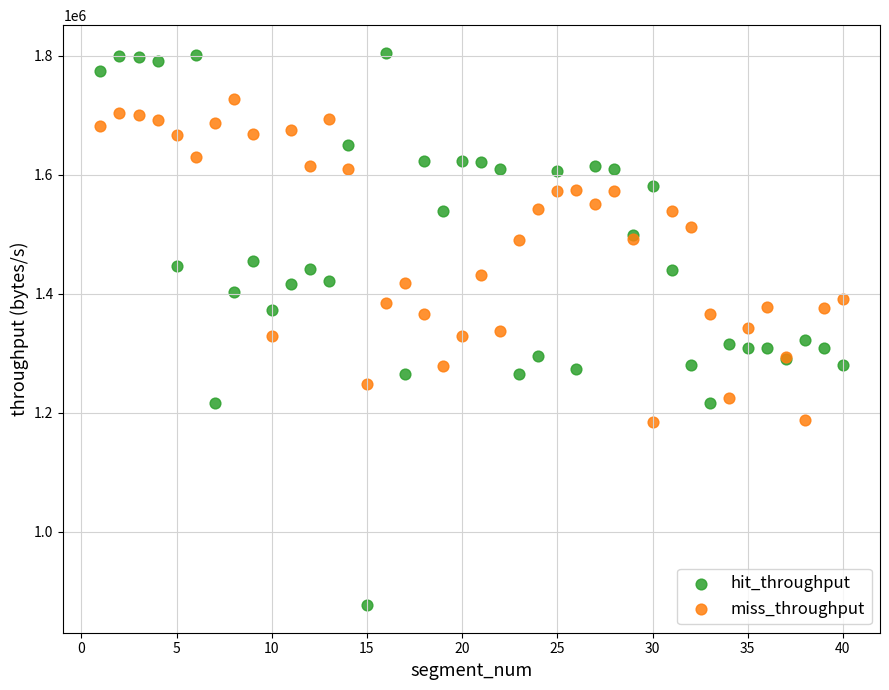

Which series has the widest spread of Y values?

hit_throughput